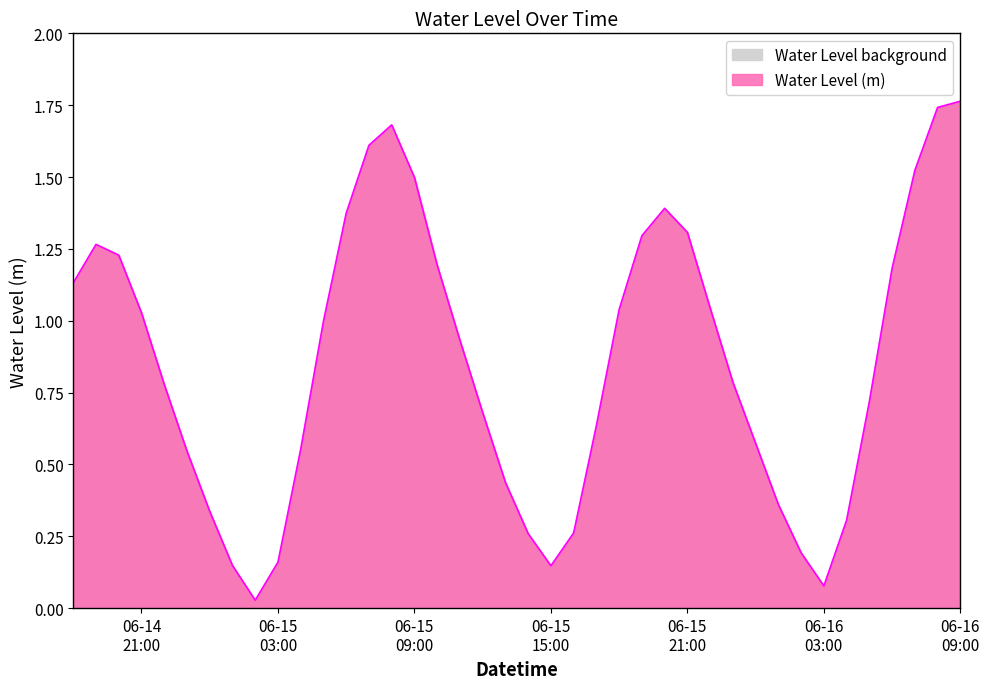

List the labels in order of value, smallest first.

2023-06-15 02:00:00, 2023-06-16 03:00:00, 2023-06-15 15:00:00, 2023-06-15 01:00:00, 2023-06-15 03:00:00, 2023-06-16 02:00:00, 2023-06-15 14:00:00, 2023-06-15 16:00:00, 2023-06-16 04:00:00, 2023-06-15 00:00:00, 2023-06-16 01:00:00, 2023-06-15 13:00:00, 2023-06-14 23:00:00, 2023-06-15 04:00:00, 2023-06-16 00:00:00, 2023-06-15 17:00:00, 2023-06-15 12:00:00, 2023-06-16 05:00:00, 2023-06-14 22:00:00, 2023-06-15 23:00:00, 2023-06-15 11:00:00, 2023-06-15 05:00:00, 2023-06-14 21:00:00, 2023-06-15 18:00:00, 2023-06-15 22:00:00, 2023-06-14 18:00:00, 2023-06-16 06:00:00, 2023-06-15 10:00:00, 2023-06-14 20:00:00, 2023-06-14 19:00:00, 2023-06-15 19:00:00, 2023-06-15 21:00:00, 2023-06-15 06:00:00, 2023-06-15 20:00:00, 2023-06-15 09:00:00, 2023-06-16 07:00:00, 2023-06-15 07:00:00, 2023-06-15 08:00:00, 2023-06-16 08:00:00, 2023-06-16 09:00:00